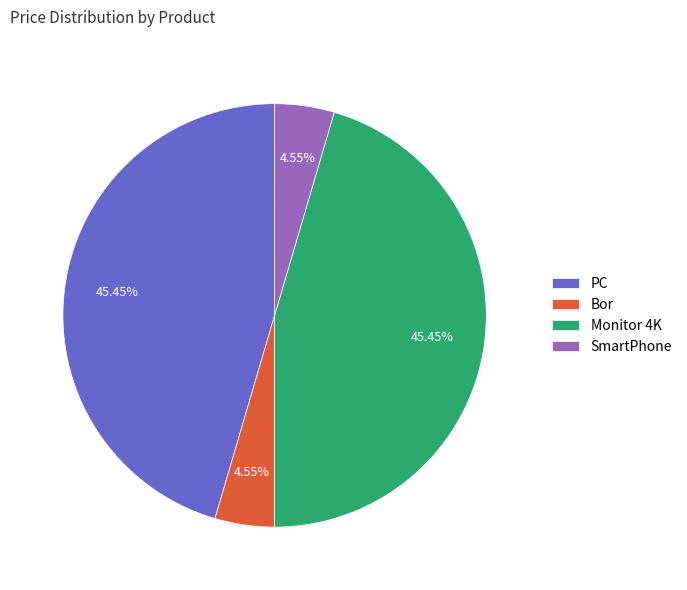

Is PC the majority of the pie?

No